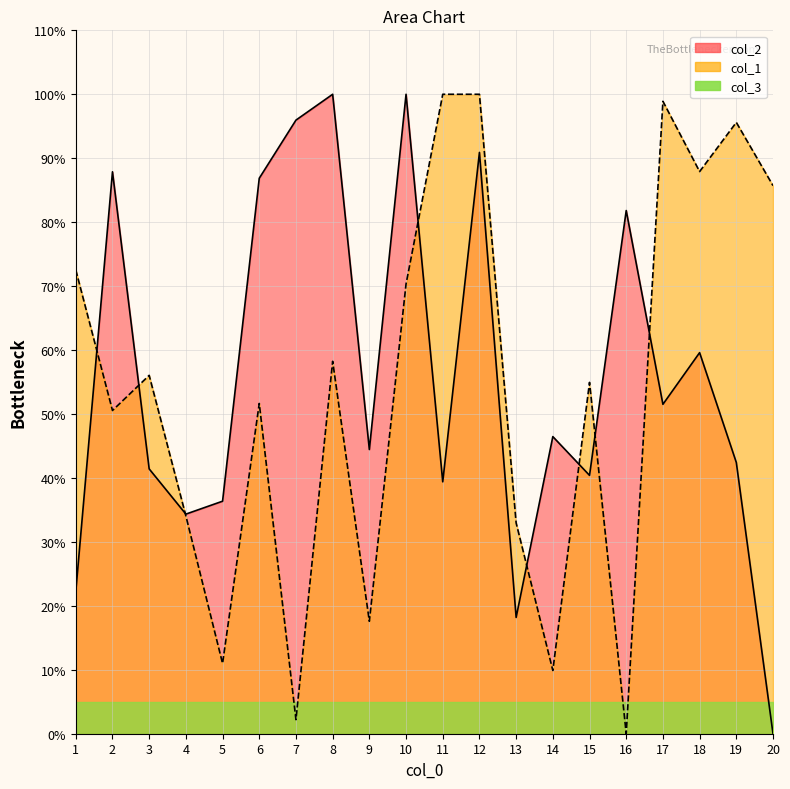

What value does the col_1 series have at 5?

11.0